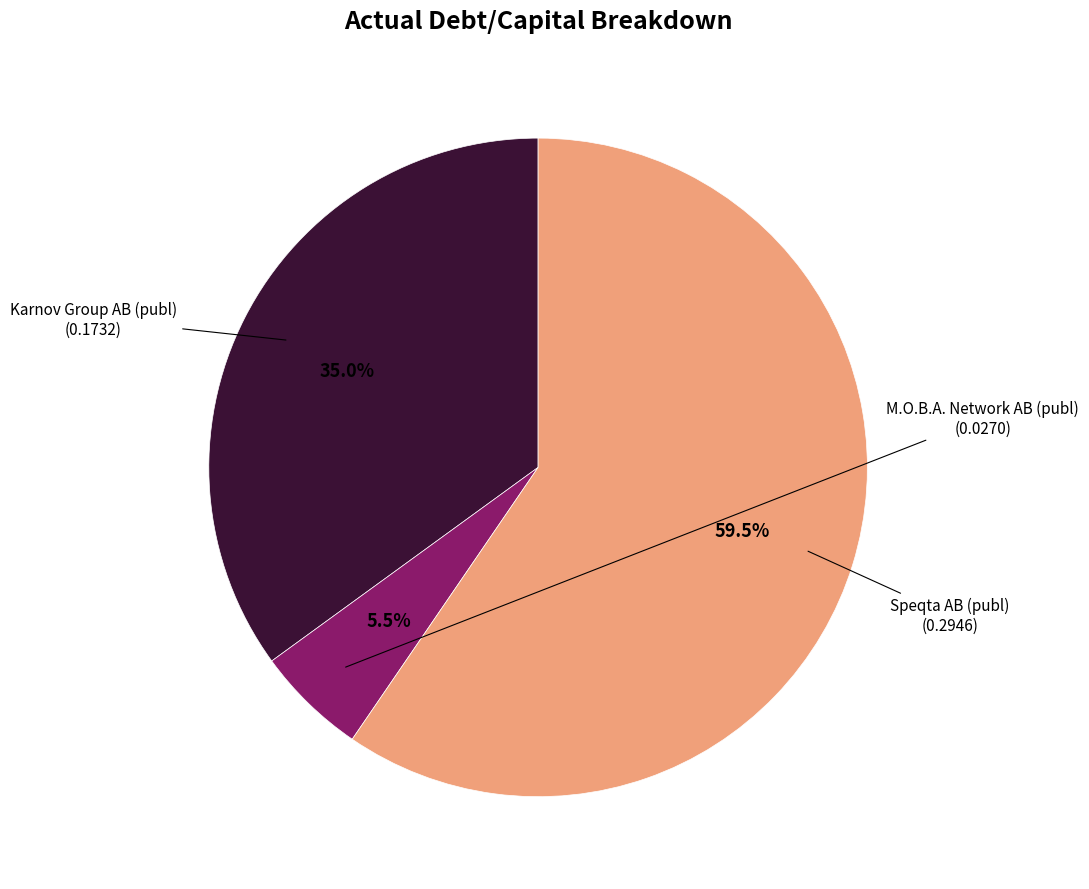

Is there any slice that represents more than half of the pie?

Yes